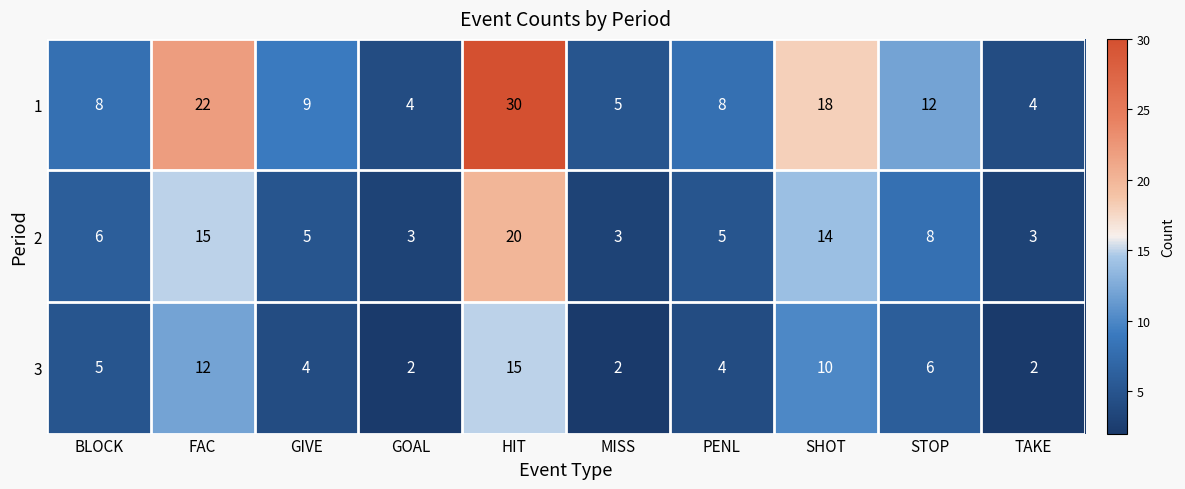

Which label corresponds to the largest value in the chart?

HIT